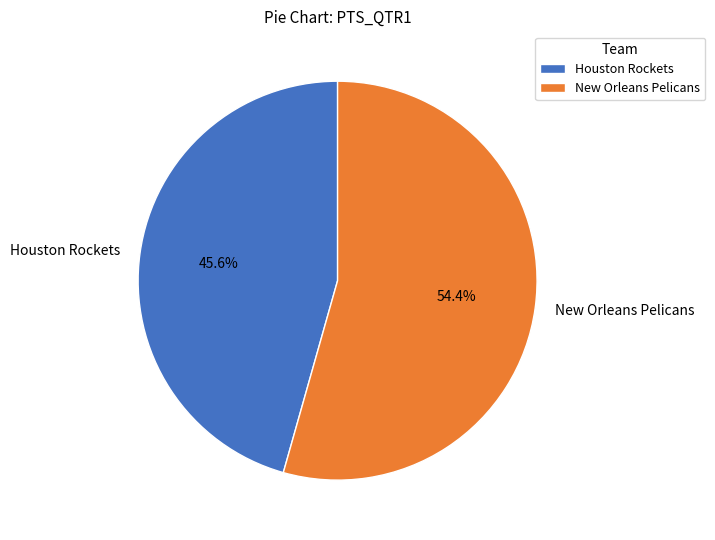

To the nearest percent, what percentage of the pie is Houston Rockets?

46%